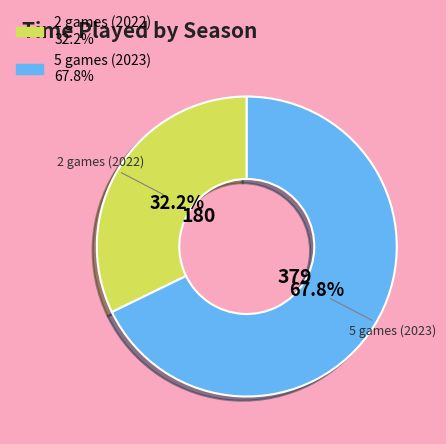

What percentage is the 5 games (2023) slice, to the nearest percent?

68%